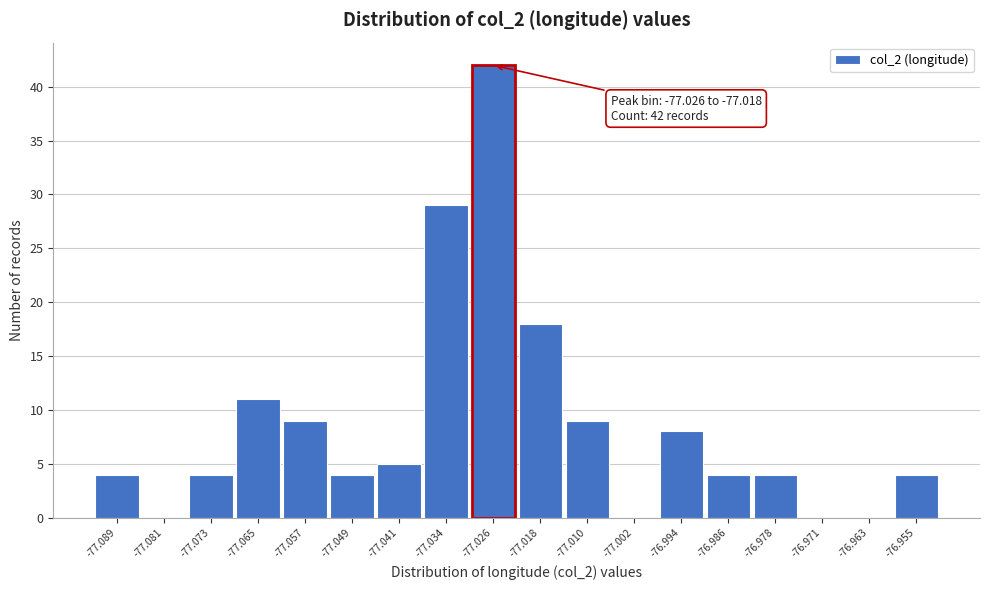

Reading right to left, what are all the values shown in this chart?

-76.955=4	-76.963=0	-76.971=0	-76.978=4	-76.986=4	-76.994=8	-77.002=0	-77.010=9	-77.018=18	-77.026=42	-77.034=29	-77.041=5	-77.049=4	-77.057=9	-77.065=11	-77.073=4	-77.081=0	-77.089=4